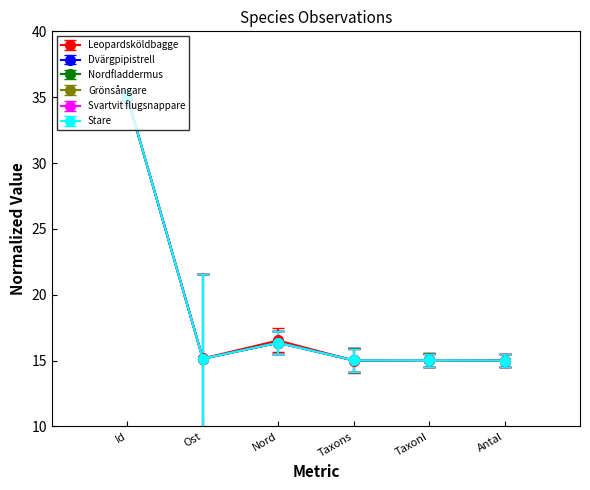

How many lines are shown in the chart?

6